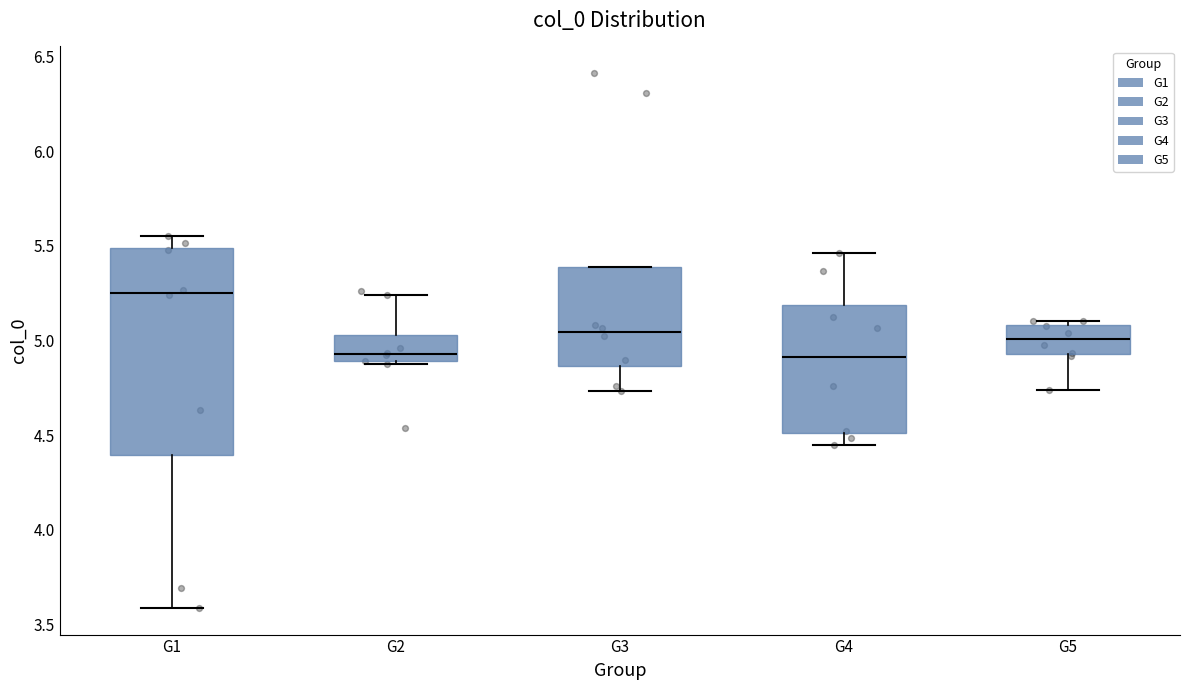

Reading left to right, transcribe this box plot: for each box, give where its median line is, the range the box spans, and where its two whiskers end, as read against the y-axis. The values are not printed on the chart, so give them approximately, as read against the axis.

G1: median 5.25, box 4.40 to 5.50, whiskers 3.60 to 5.55
G2: median 4.95, box 4.90 to 5.05, whiskers 4.90 to 5.25
G3: median 5.05, box 4.85 to 5.40, whiskers 4.75 to 5.40
G4: median 4.90, box 4.50 to 5.20, whiskers 4.45 to 5.45
G5: median 5.00, box 4.95 to 5.10, whiskers 4.75 to 5.10 (just above the box's upper edge)